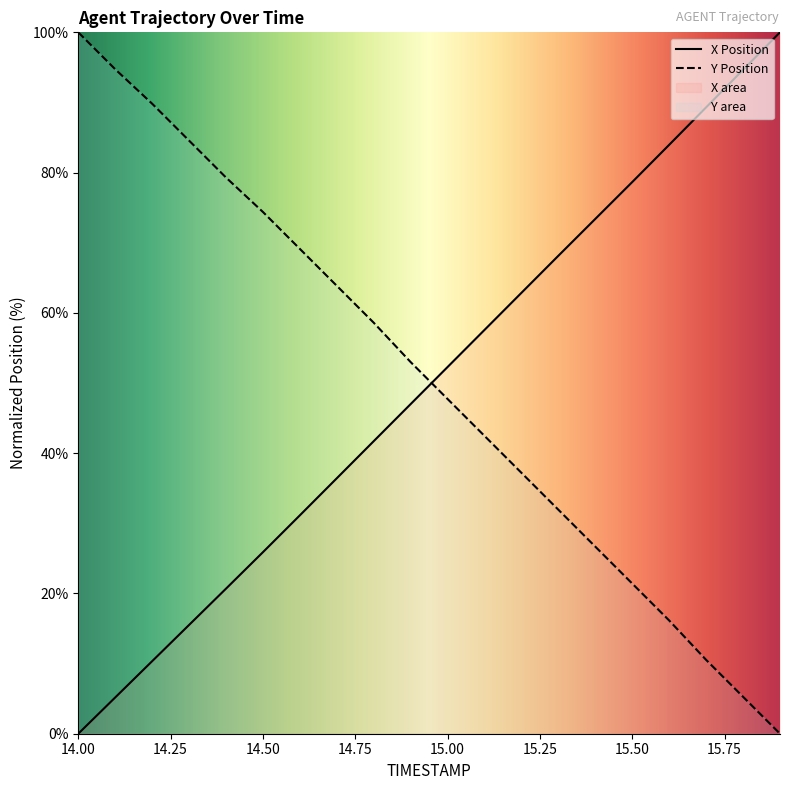

What is the spread (max minus min) of values at 14.4?

58.6